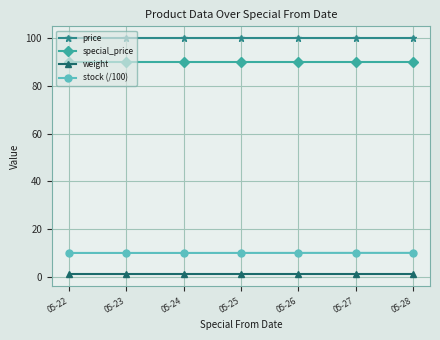

What is the average value of the weight series?

1.0